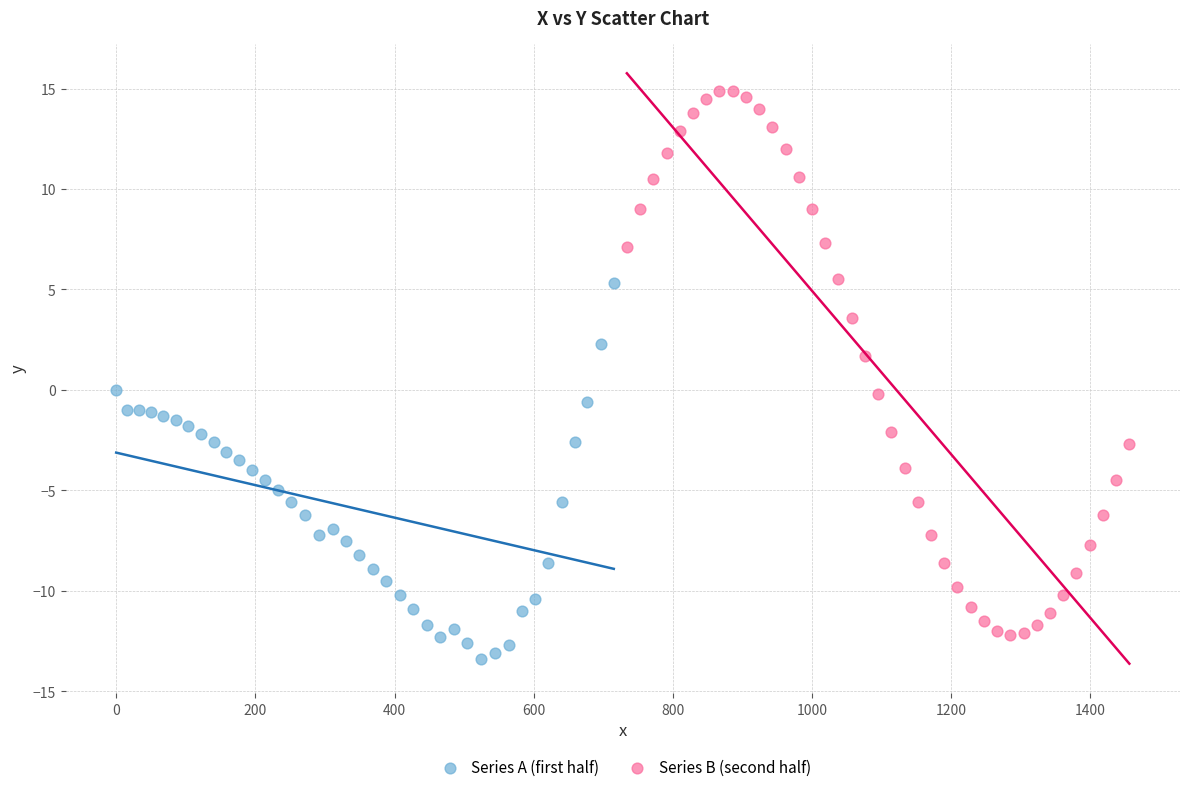

Which series contains the highest Y value?

Series B (second half)